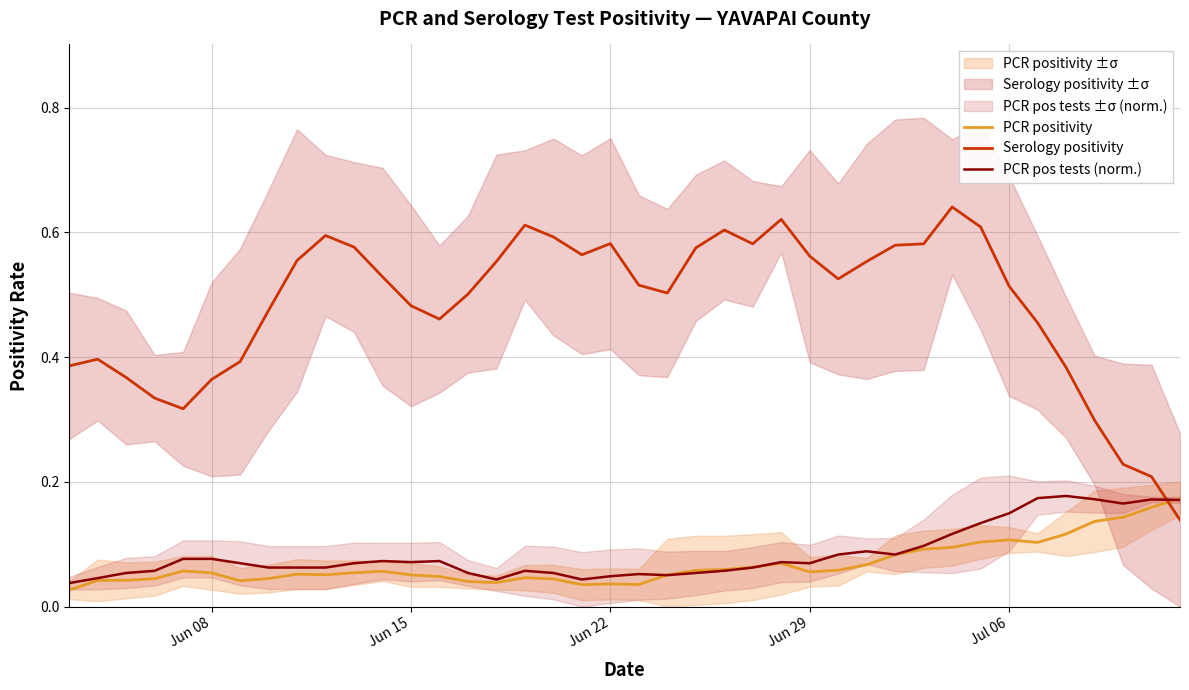

The PCR positivity series shows 0.0 at Jul 06. True or false?

False